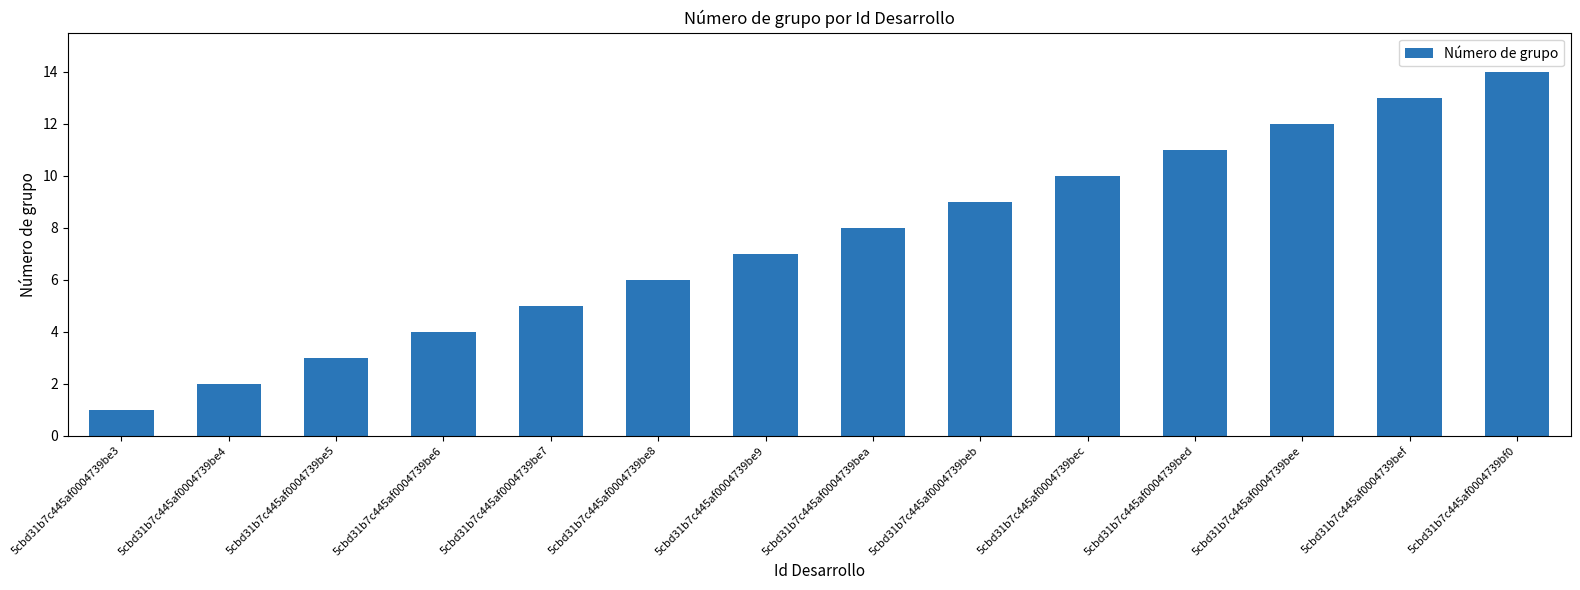

How many bars are there in total?

14